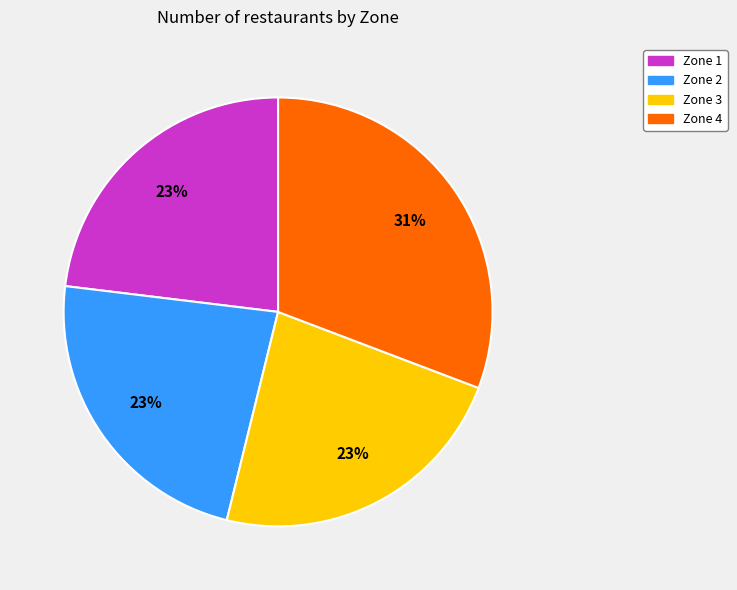

Count the number of slices in the pie.

4